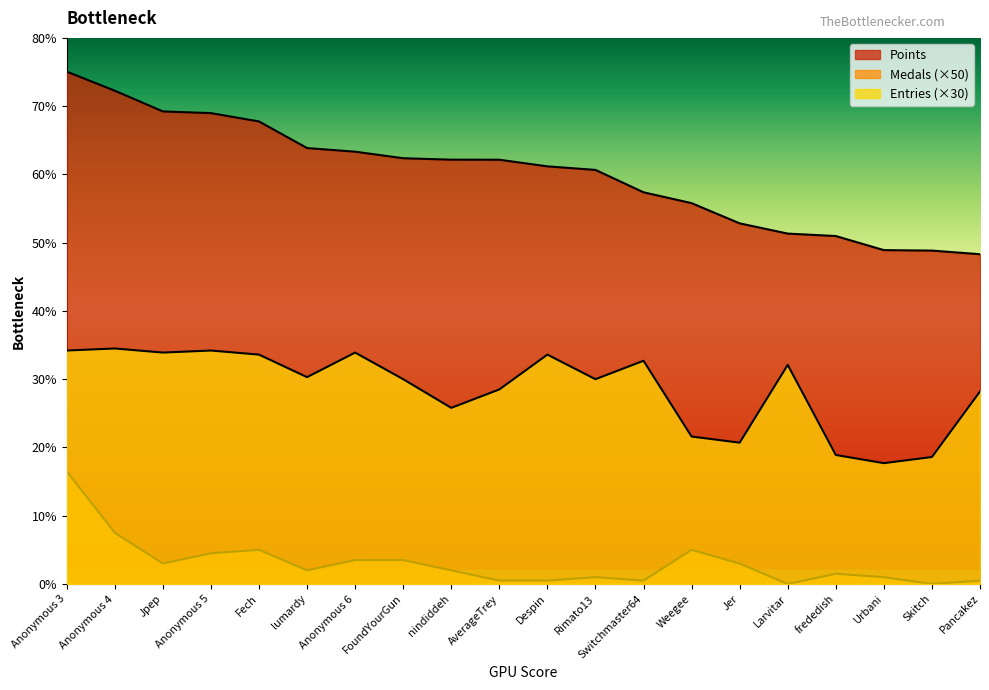

True or false: Points and Entries intersect in this chart.

False